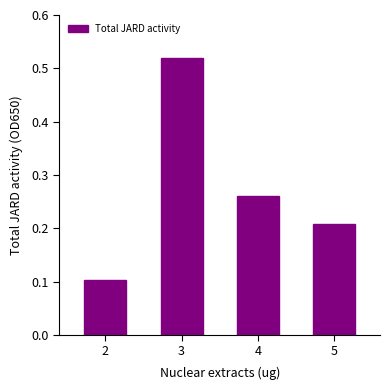

Which category has the lowest value across all series?

2